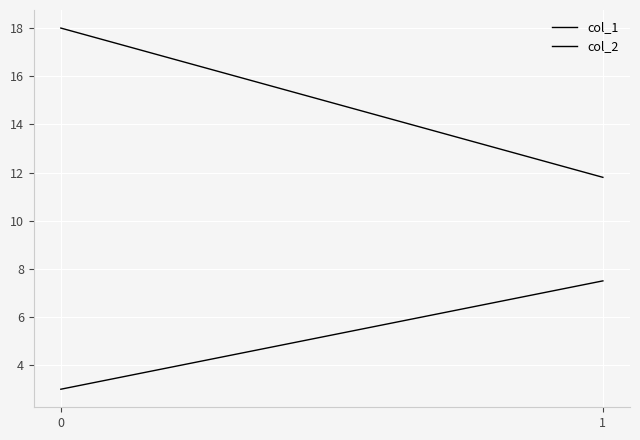

What is the value of the col_1 point at the 1st from the left?

3.0